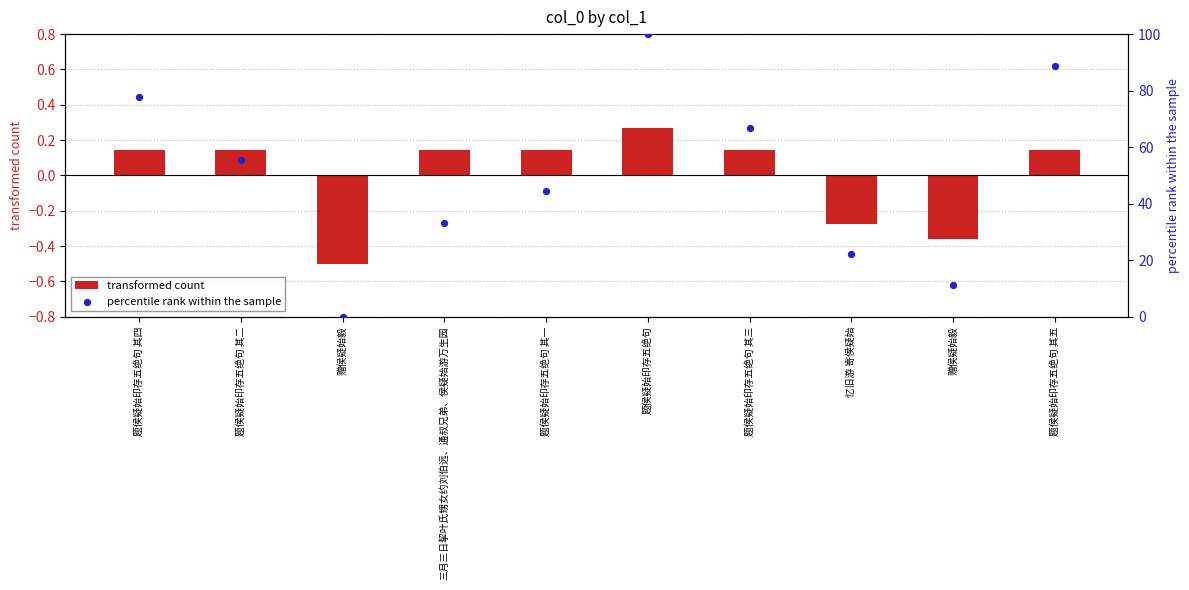

Which series contains the lowest Y value?

transformed count